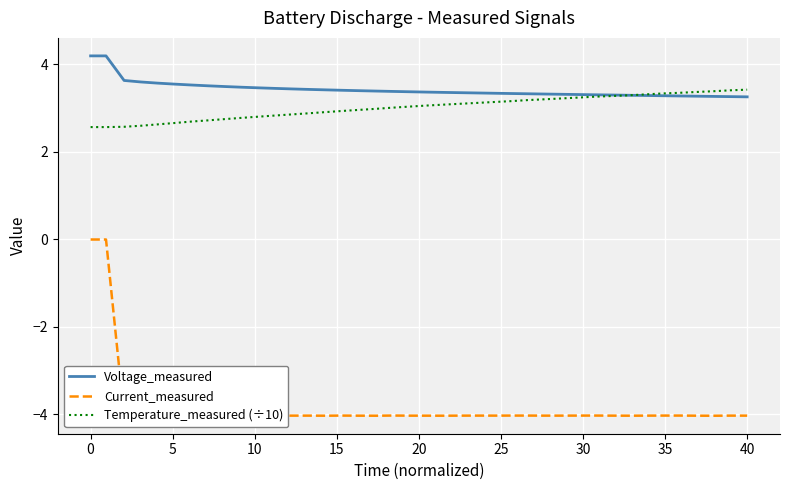

Which series has the widest spread of values?

Current_measured